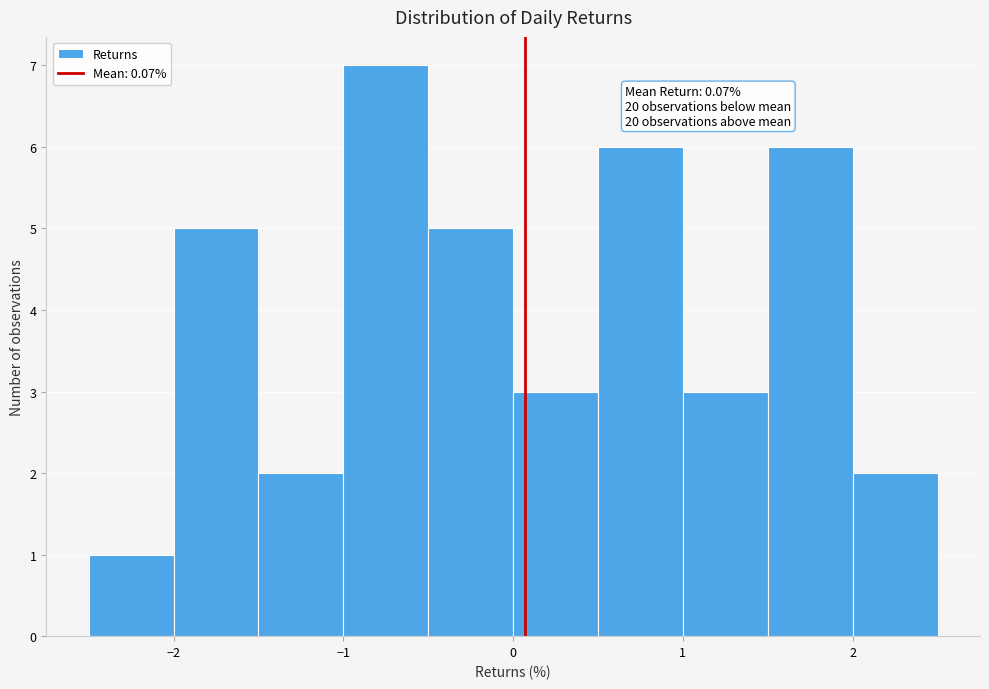

Over which range of the x-axis is the bar tallest?

-1.0 to -0.5